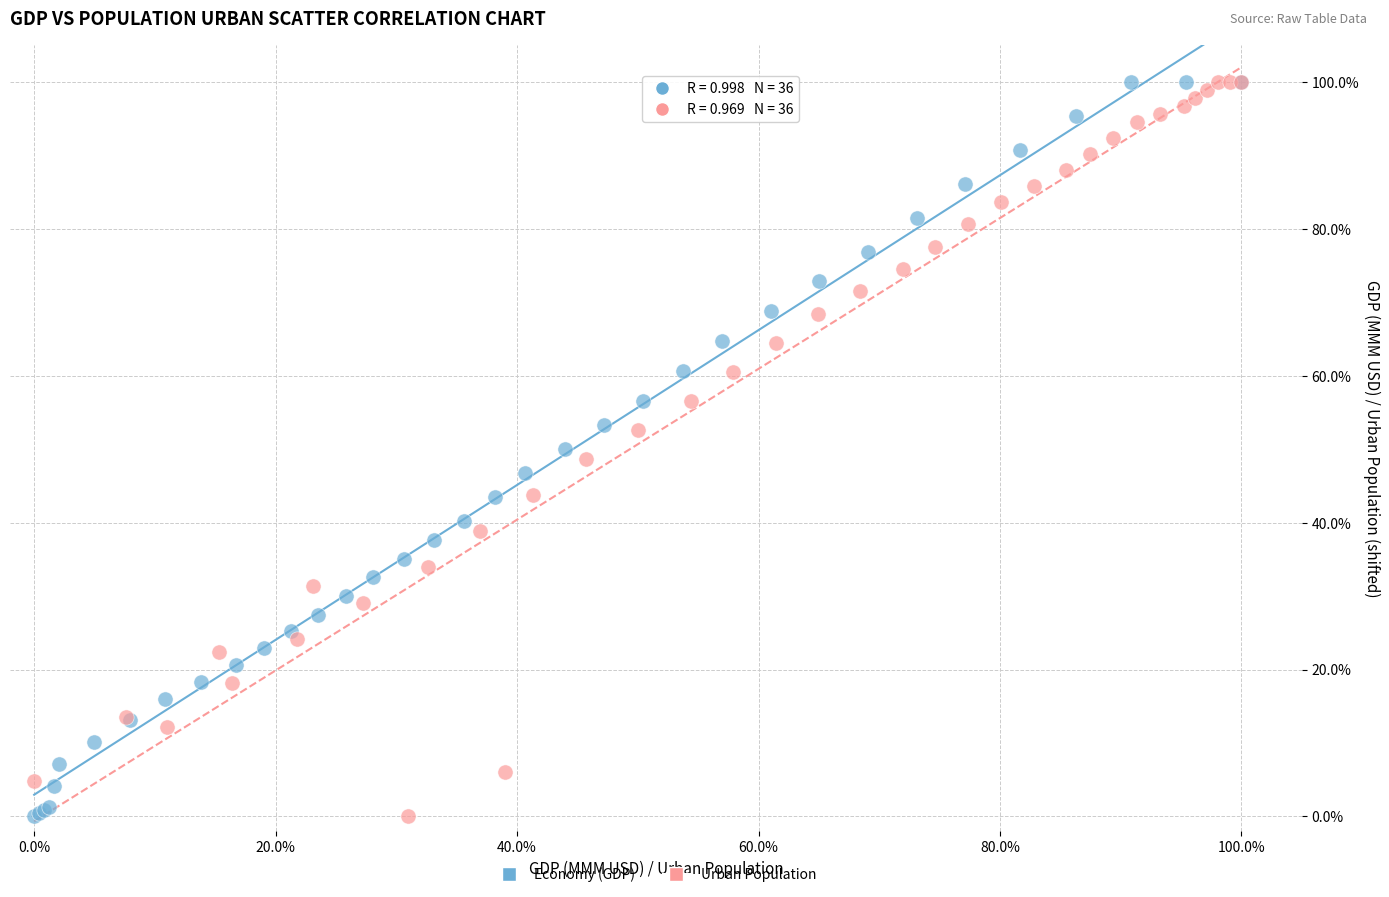

What are all the series names shown in the legend?

Economy (GDP), Urban Population